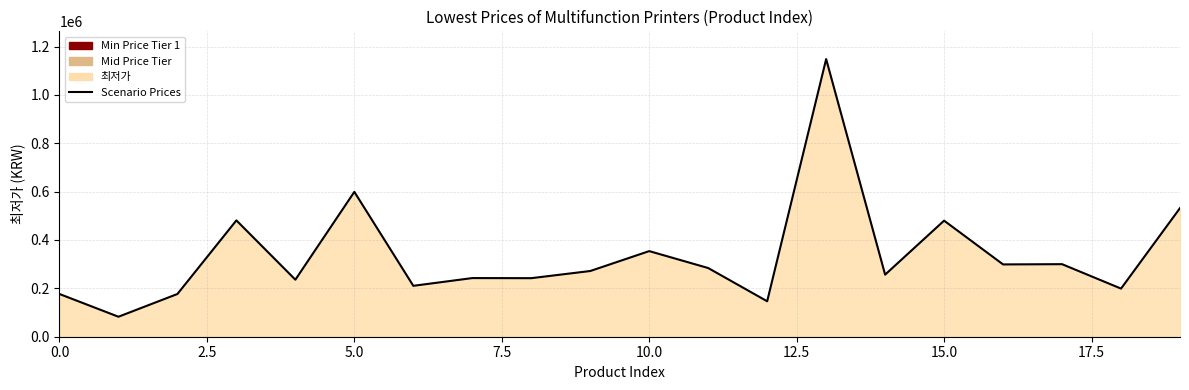

What is the smallest value displayed?

82660